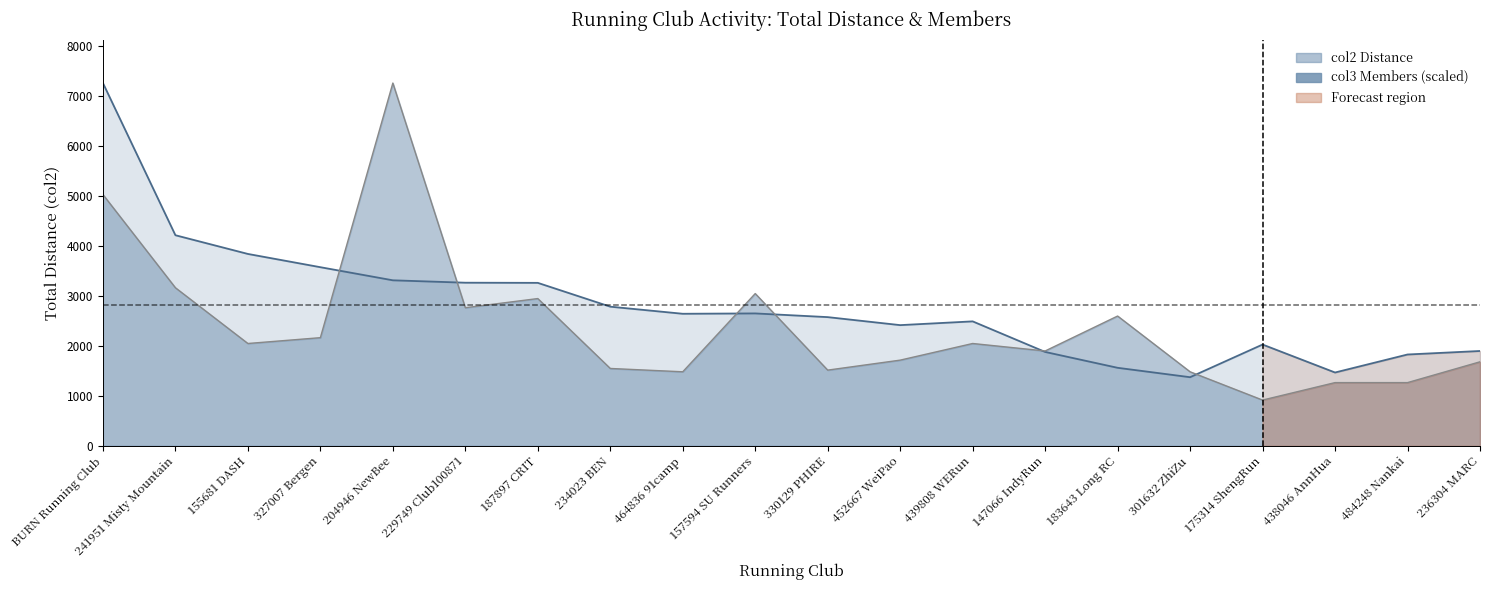

What is the label of the 4th point from the left?

327007 Bergen